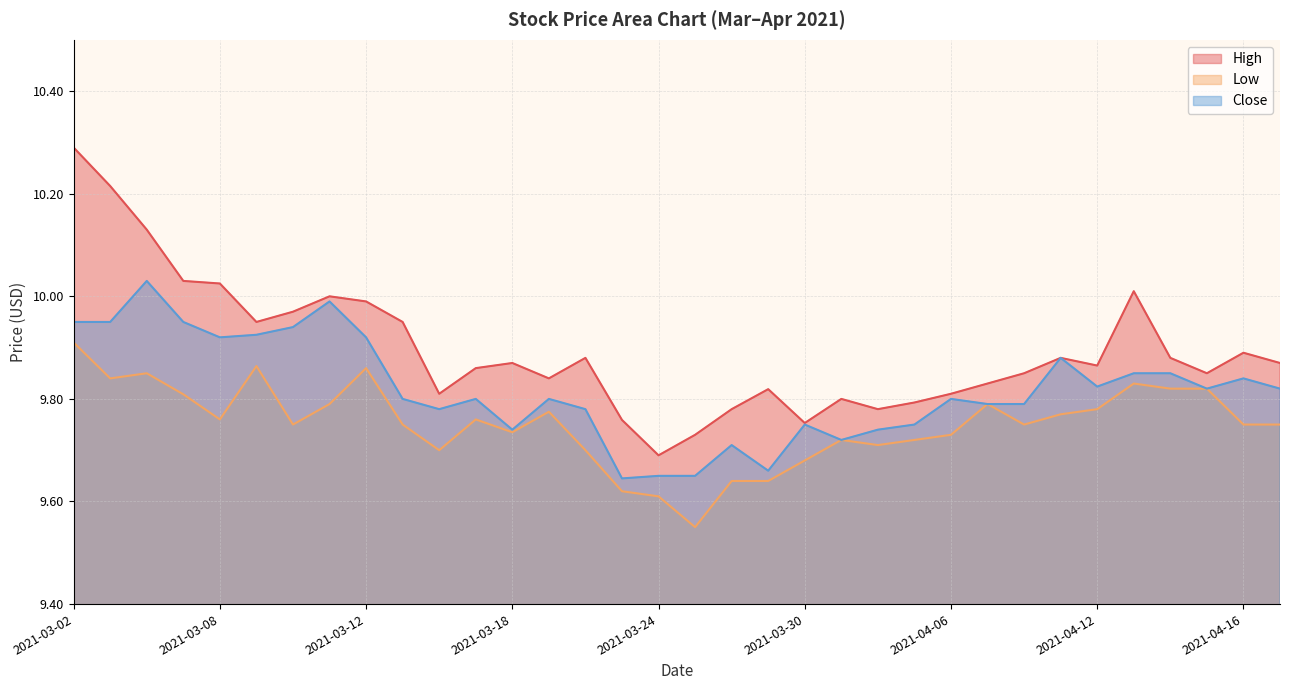

Which series has the largest total across all categories?

High